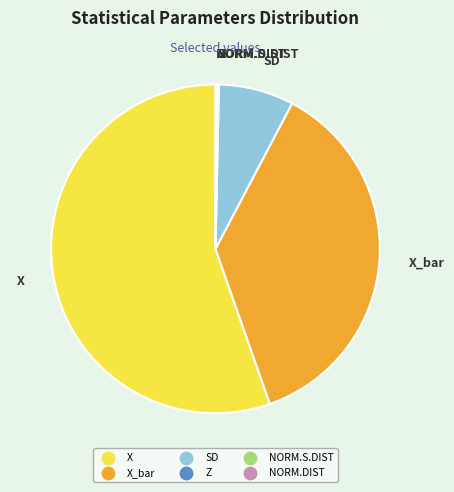

Does any single category account for the majority?

Yes